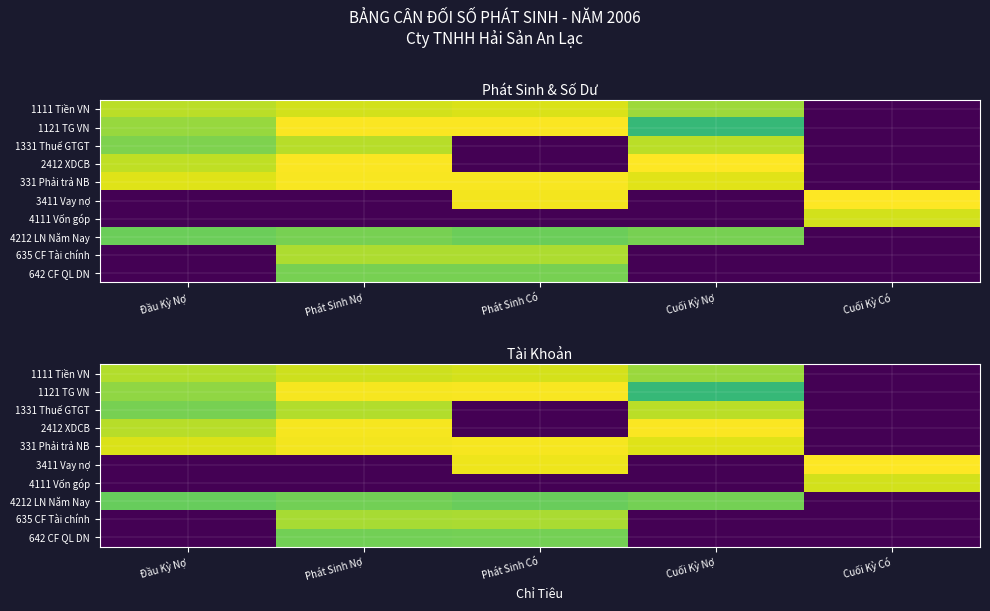

The value of 2412 XDCB at Đầu Kỳ Nợ is 31.0. True or false?

False